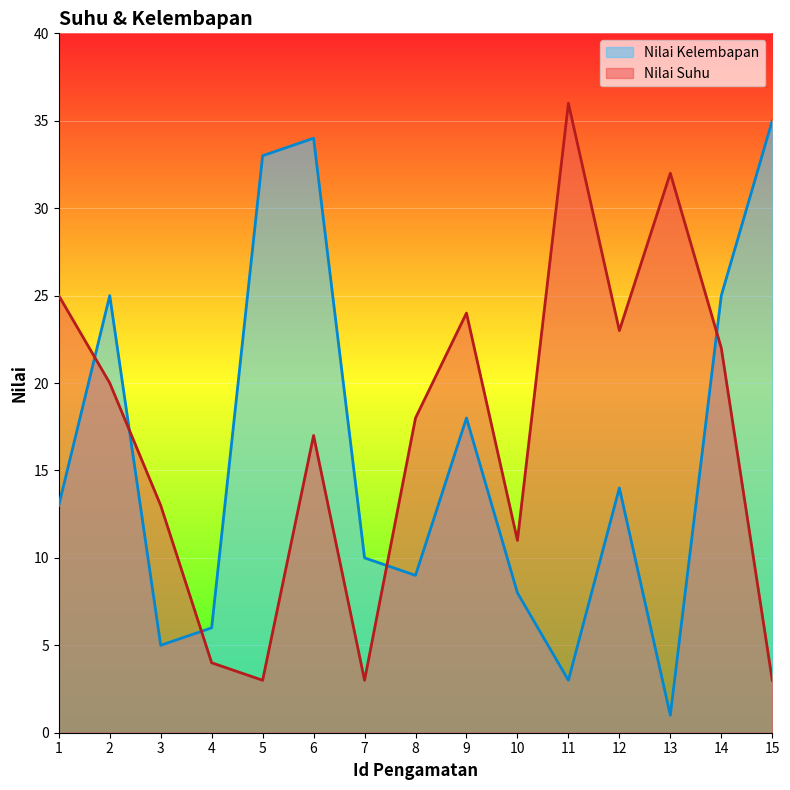

What are all the series names shown in the legend?

Nilai Kelembapan, Nilai Suhu